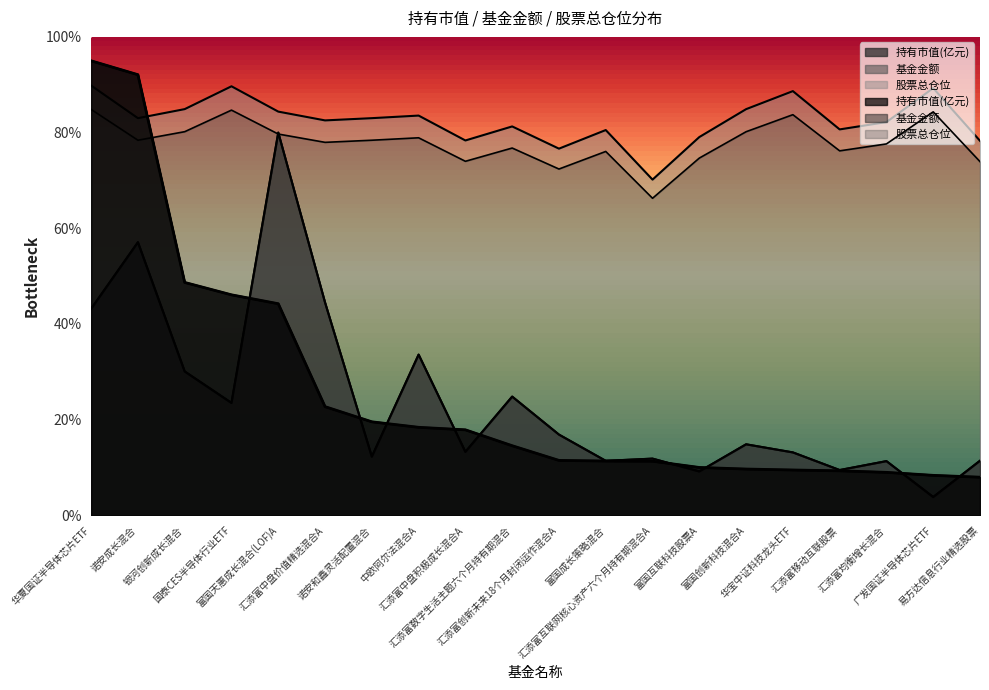

What is the difference between the maximum and minimum values in the 股票总仓位 series?

19.7